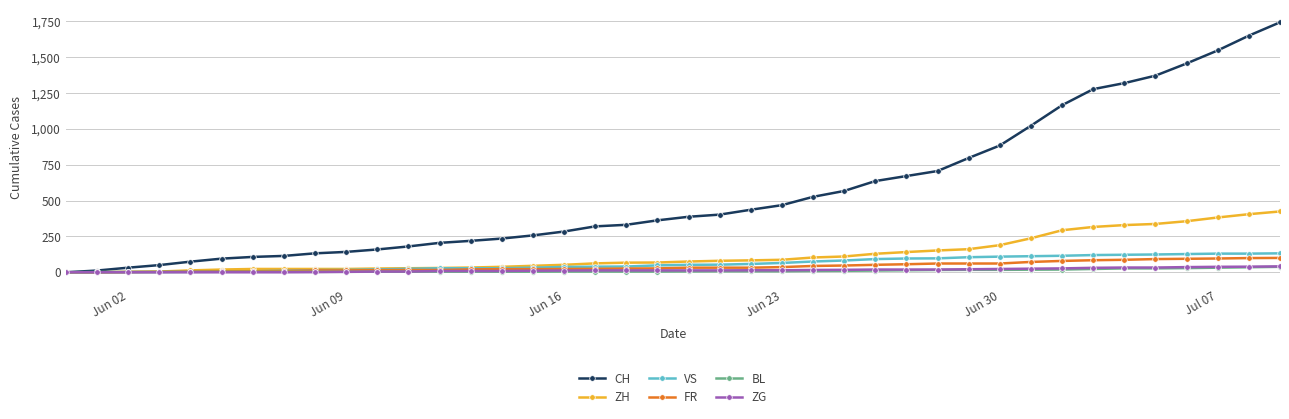

Which series has the largest total across all categories?

CH